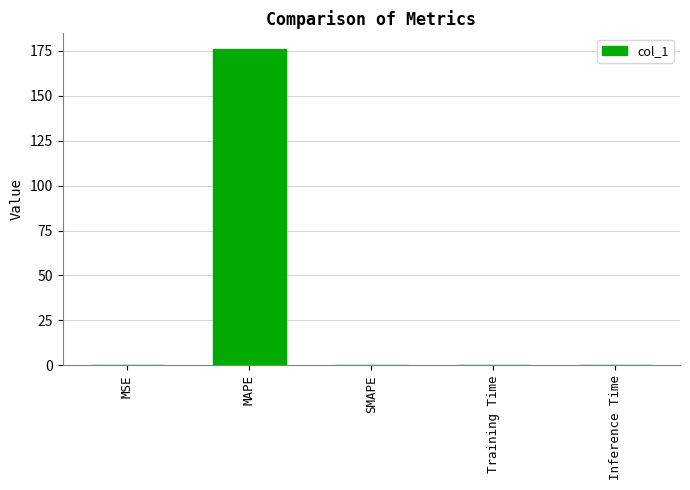

What is the change in value from MAPE to SMAPE?

-176.0